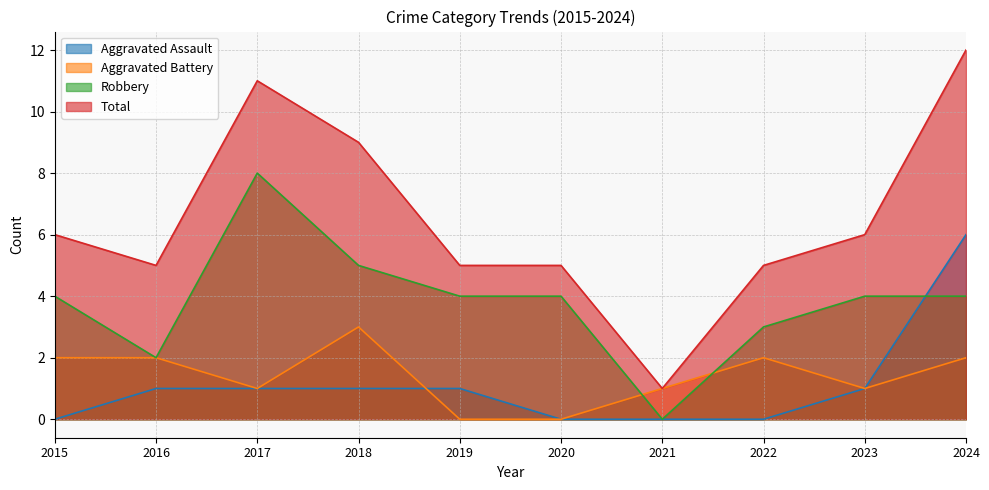

What is the difference between the Aggravated Battery values at 2019 and 2015?

2